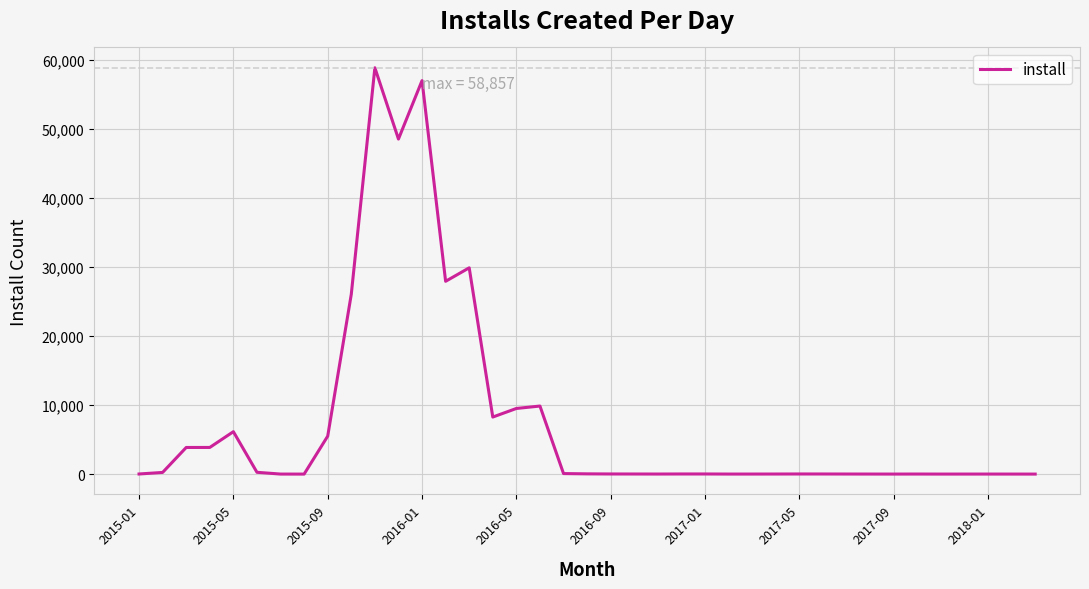

What is the maximum value shown in the chart?

58857